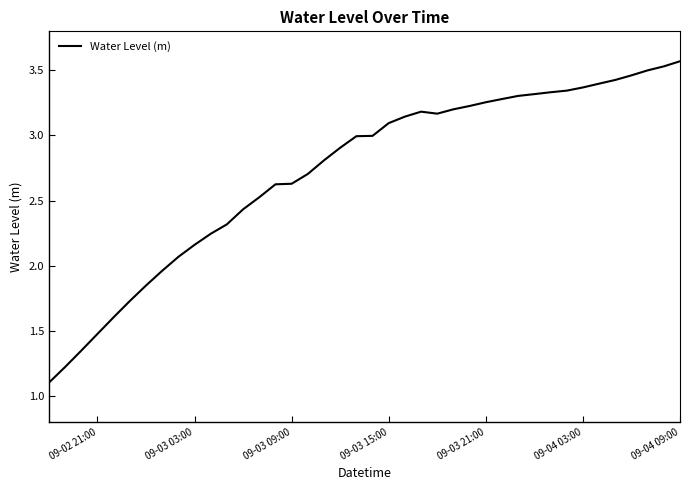

What is the minimum value shown in the chart?

1.1